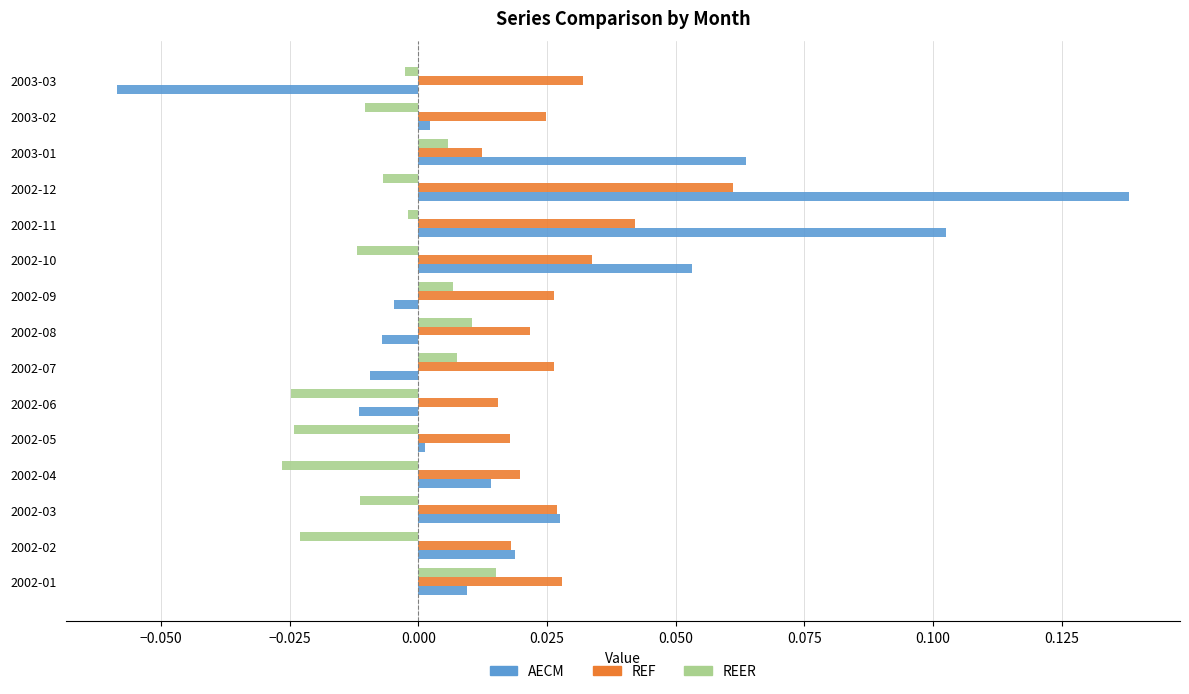

Rank the series by their maximum value, from highest to lowest.

AECM, REF, REER